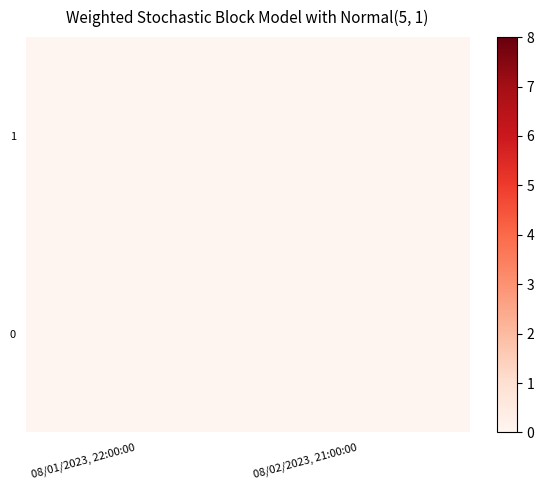

Rank the series at 08/01/2023, 22:00:00 from highest to lowest value.

1, 0